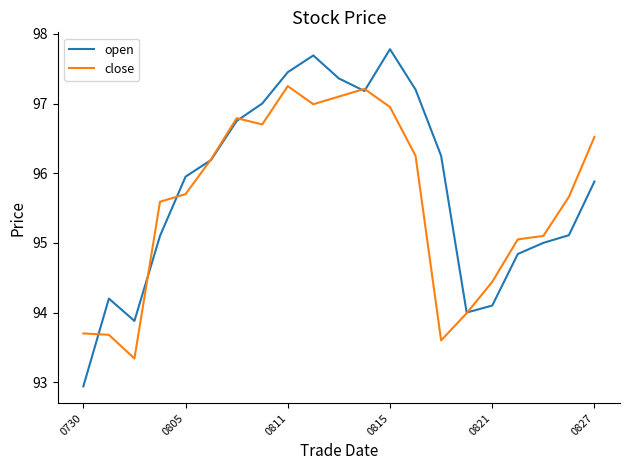

List the series in order of their peak value, lowest first.

close, open